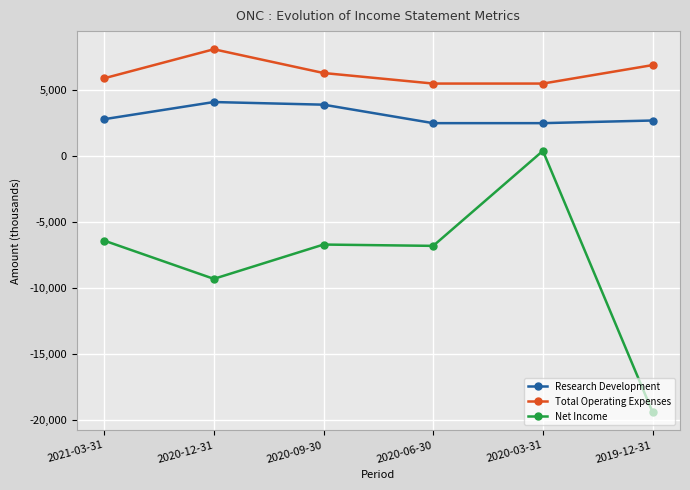

The value of Research Development at 2020-09-30 is 3900. True or false?

True